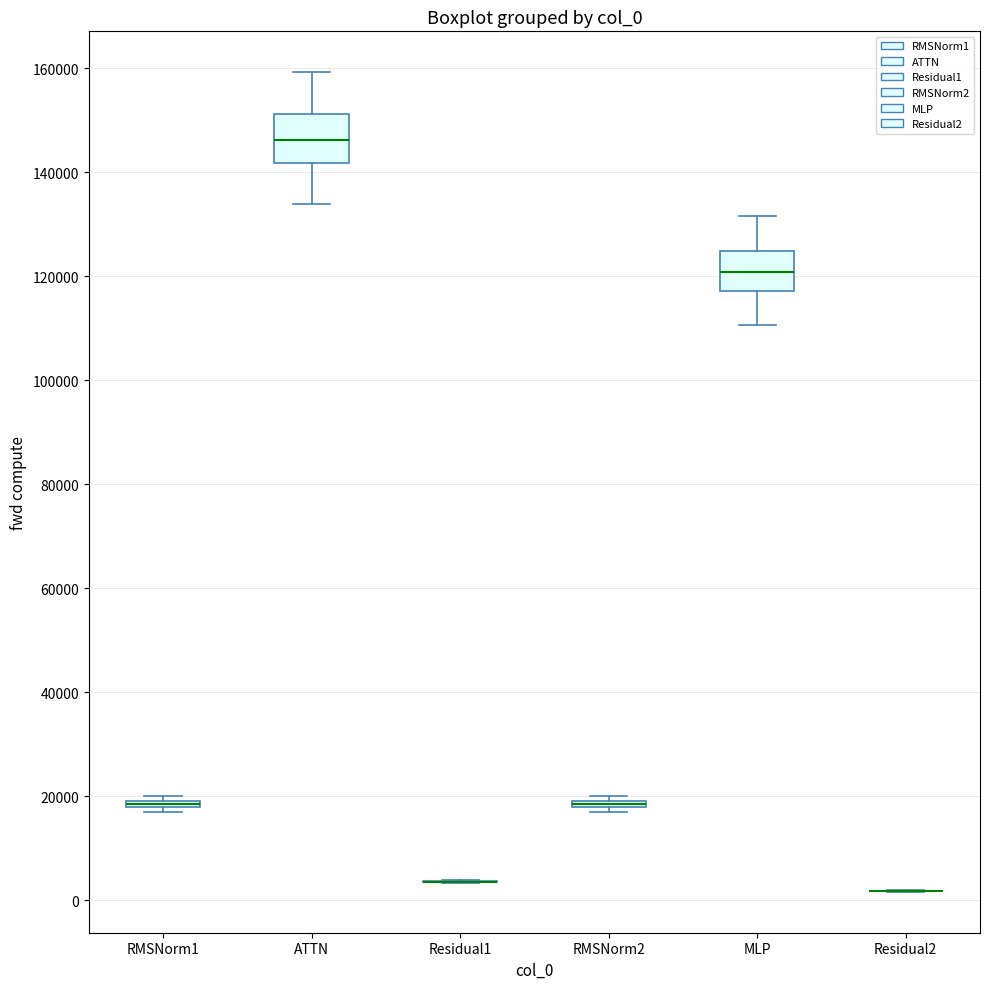

Where does the lower whisker of the box for MLP end on the y-axis? The values are not printed on the chart, so give them approximately, as read against the axis.

110000